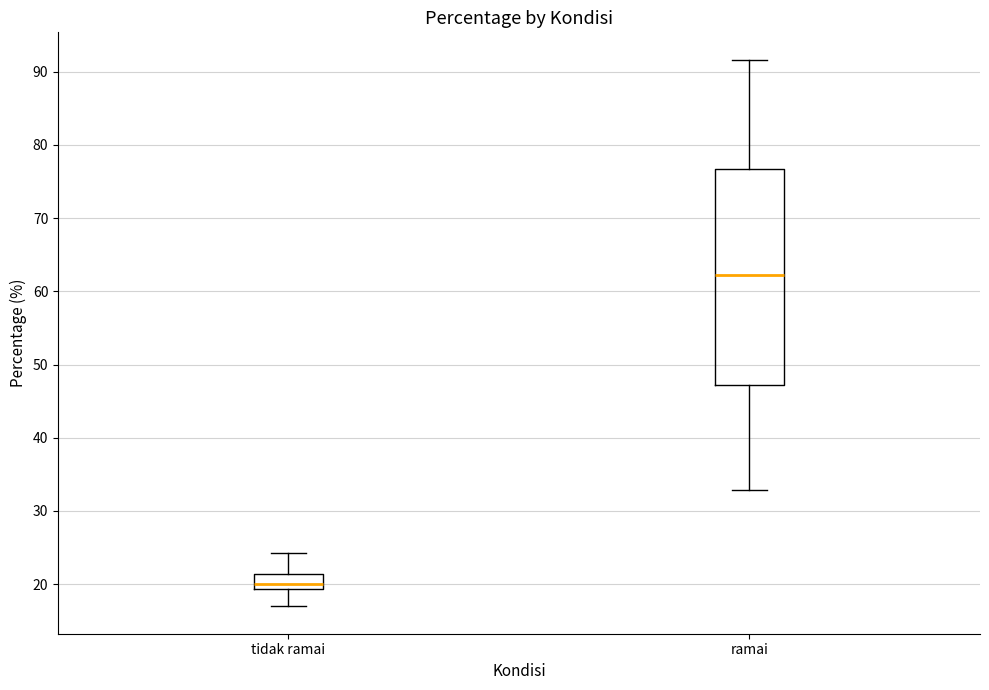

Reading left to right, read every box against the y-axis: the position of its median line, the range the box covers, and the ends of its whiskers. The values are not printed on the chart, so give them approximately, as read against the axis.

tidak ramai: median 20, box 19 to 21, whiskers 17 to 24
ramai: median 62, box 47 to 77, whiskers 33 to 92